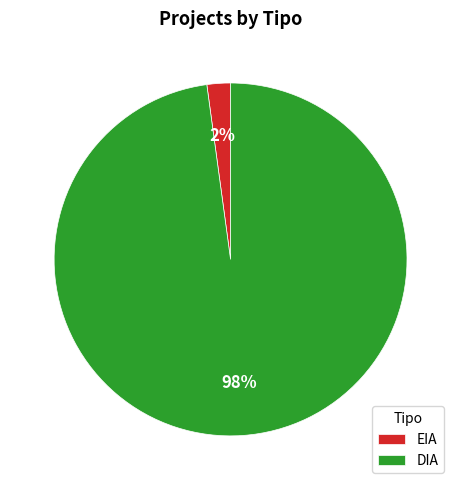

Is the sum of EIA and DIA greater than half?

Yes